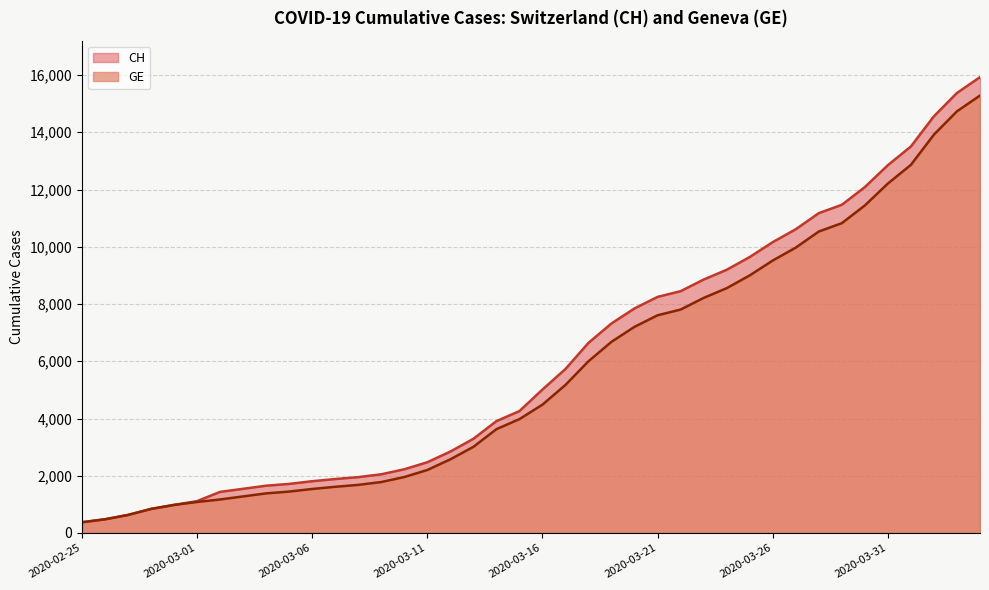

True or false: CH and GE cross at least once.

False